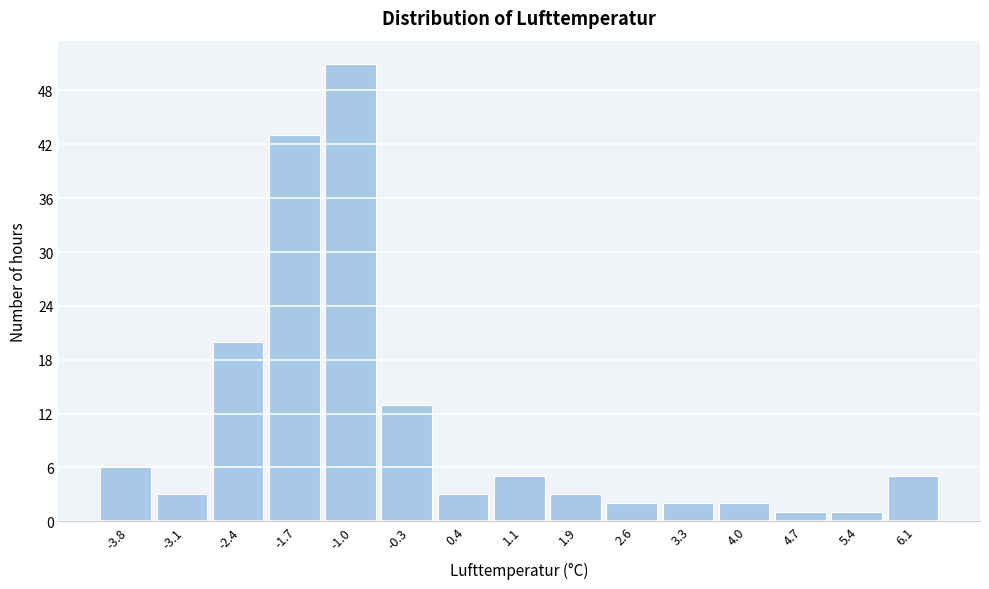

Which range on the x-axis has the tallest bar?

-1.3 to -0.6